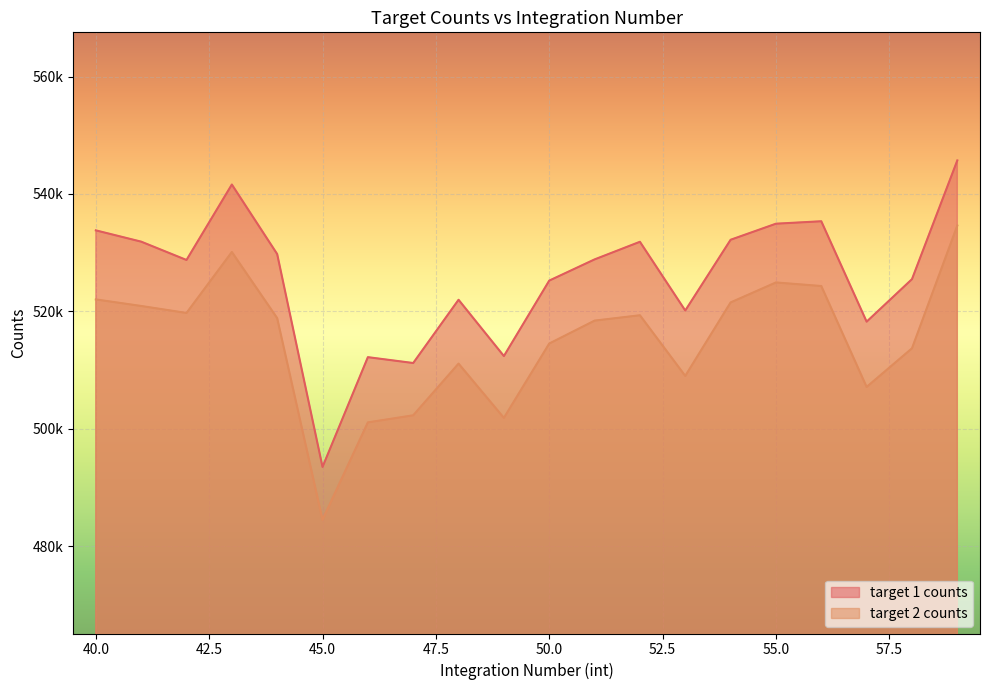

True or false: target 2 counts and target 1 counts cross at least once.

False